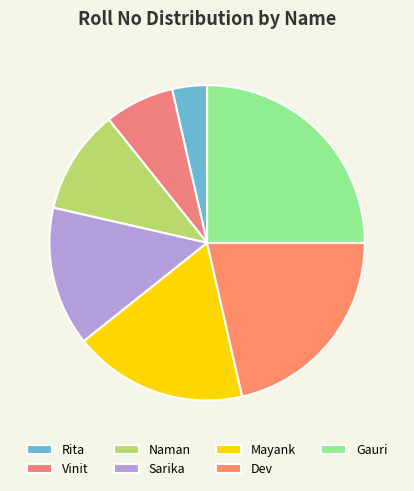

The Vinit slice represents 7% of the pie. True or false?

True